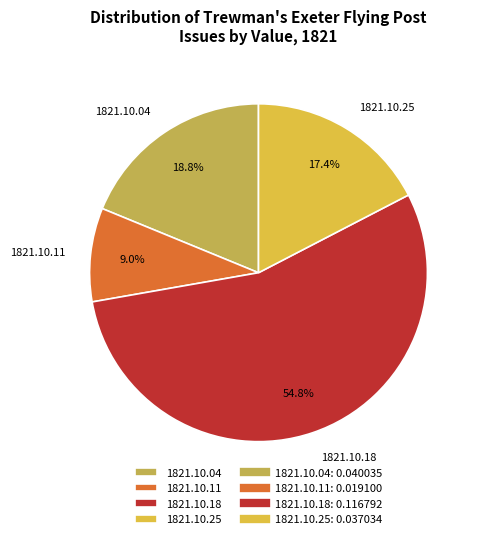

To the nearest percent, what portion does 1821.10.25 represent?

17%